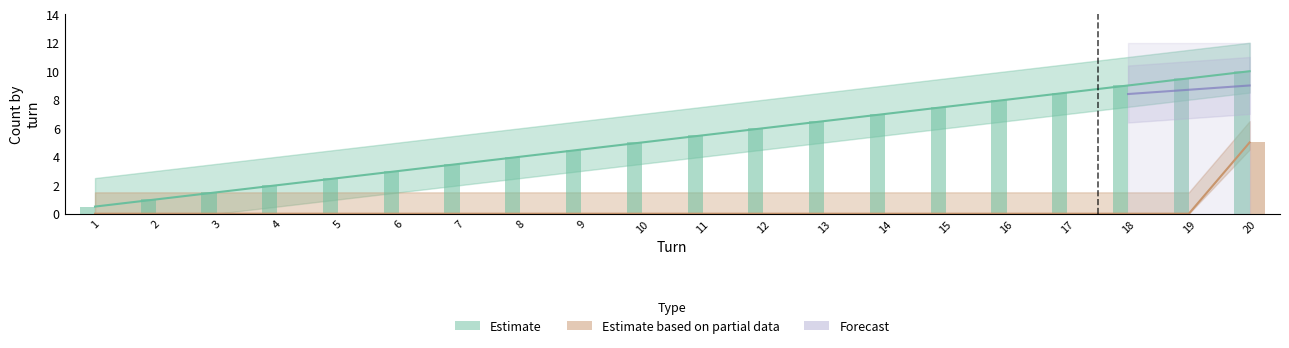

How many bars are there in each group?

2